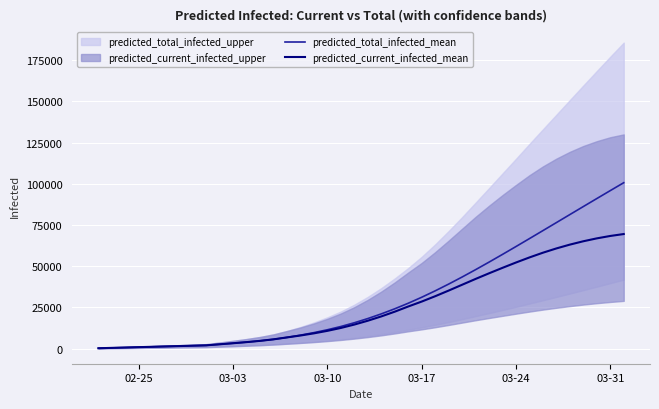

What is the highest value of the predicted_total_infected_mean series?

100652